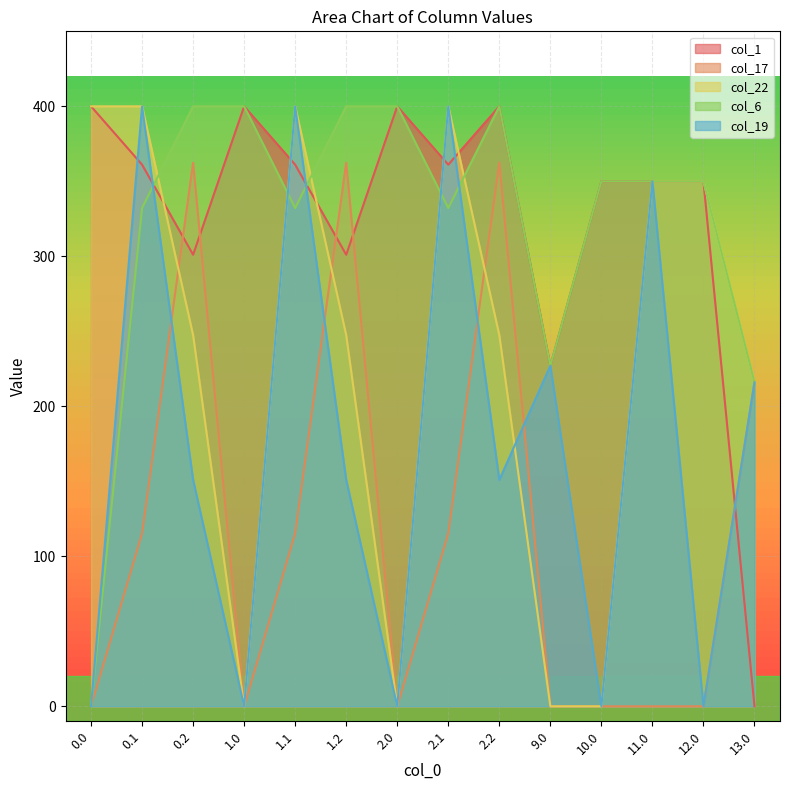

Is it true that col_17 equals 0.0 at 11.0?

True